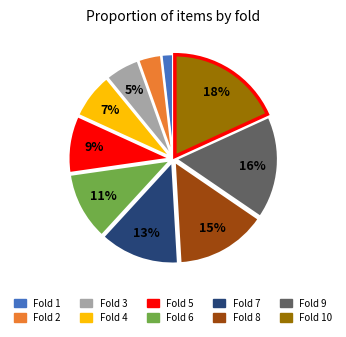

Is there a majority slice in this chart?

No